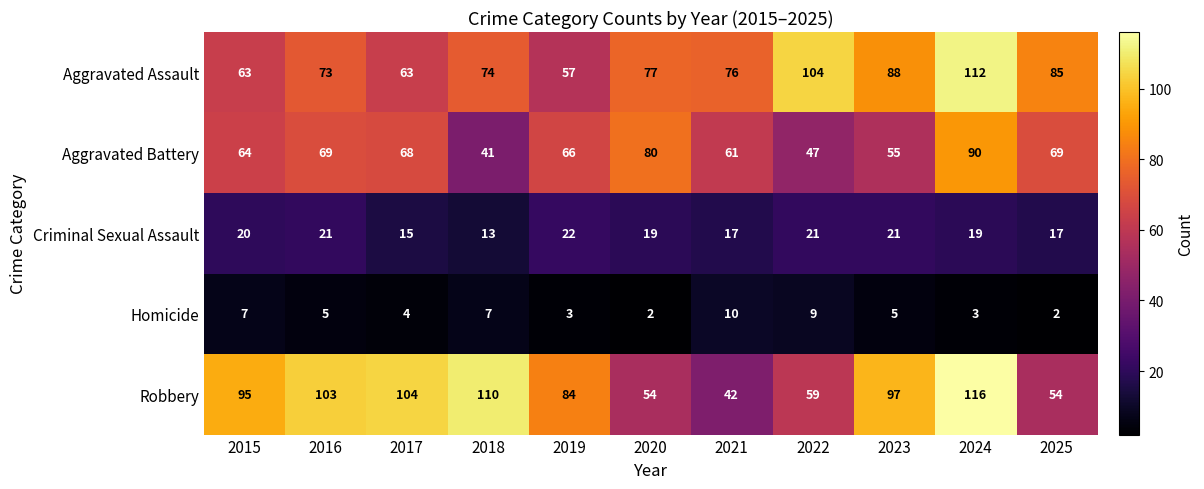

Which series has the largest range (max minus min)?

Robbery